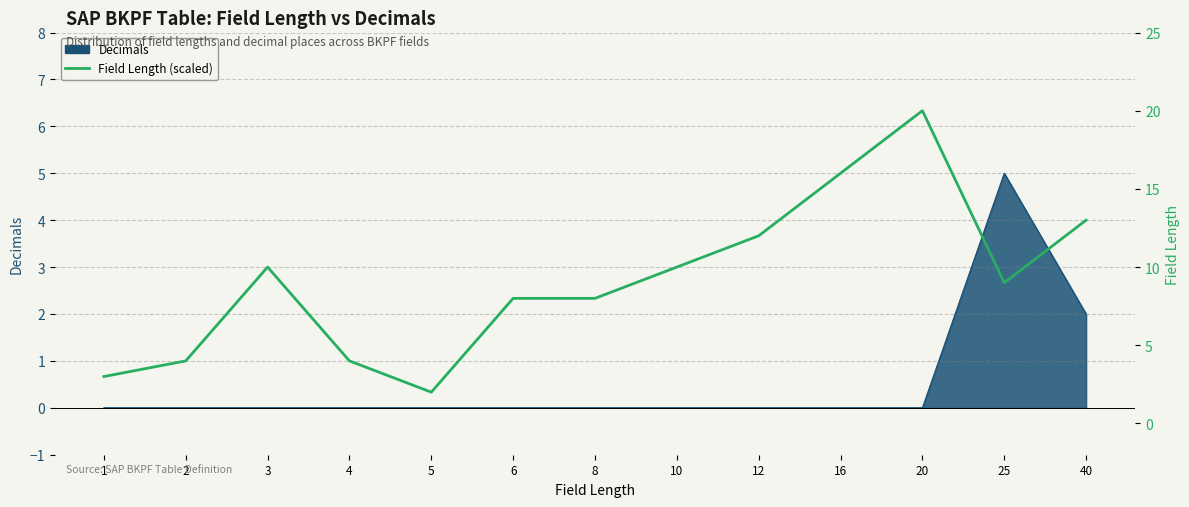

What value does the data have at 2, to the nearest 5?

5